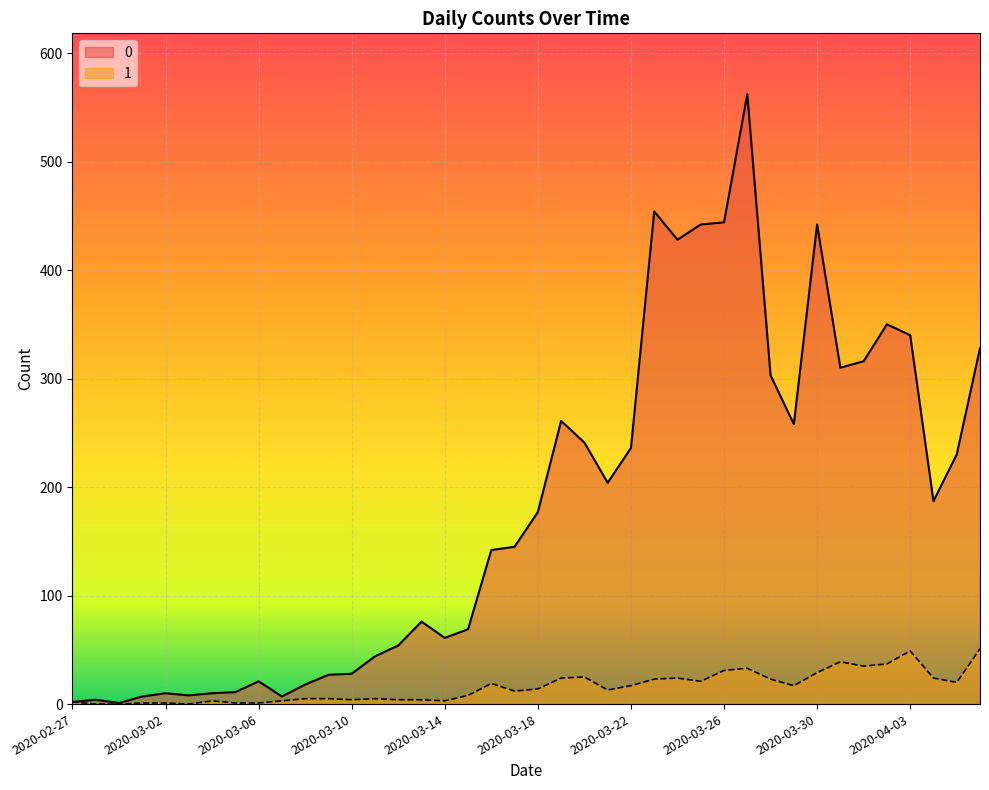

What are all the series names shown in the legend?

0, 1